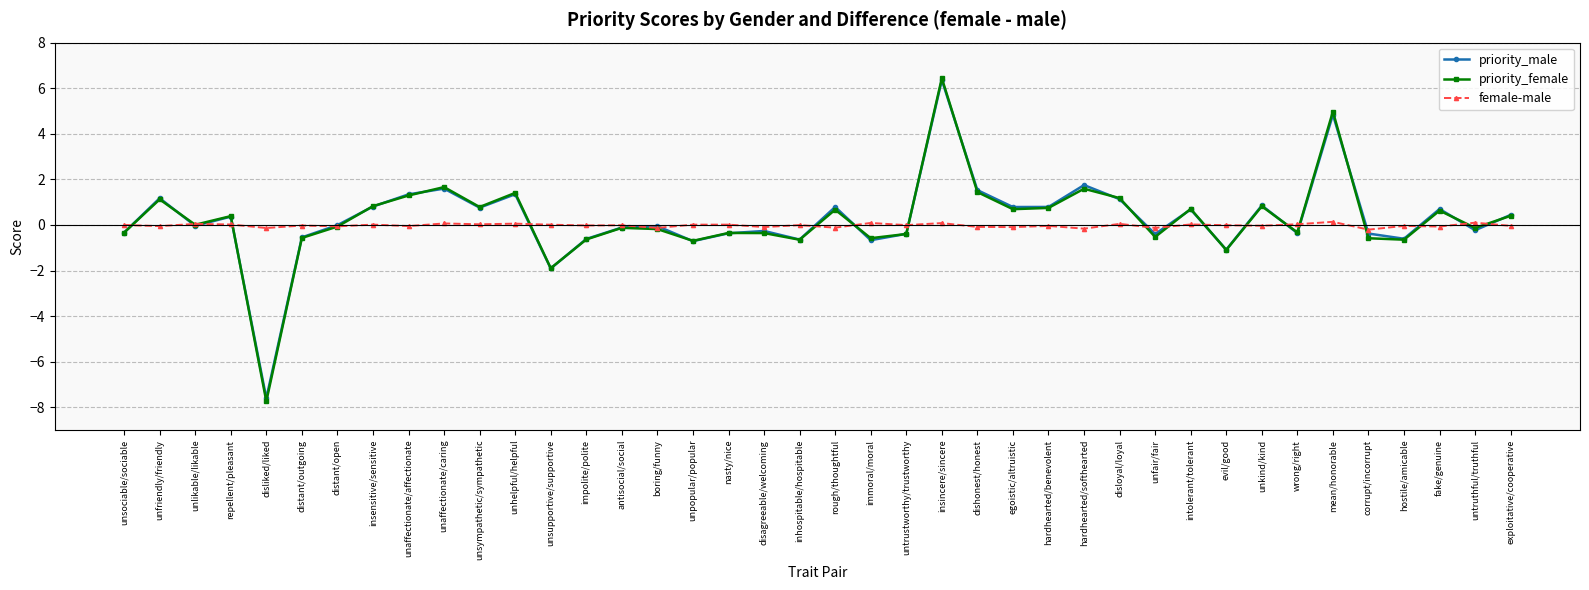

What is the smallest value displayed?

-7.7